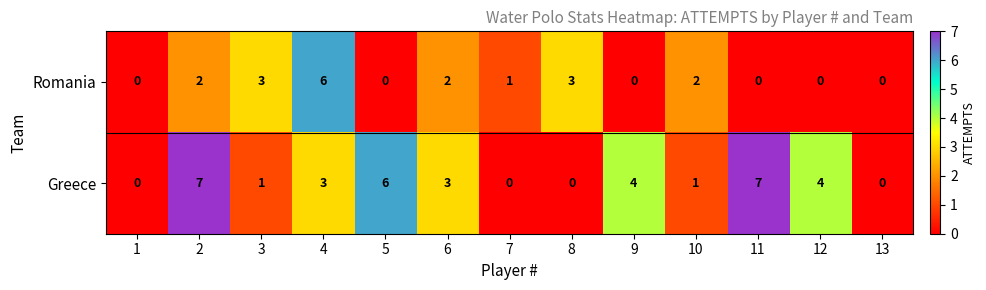

Reading left to right, transcribe all the data shown in this chart.

Romania: 1=0	2=2	3=3	4=6	5=0	6=2	7=1	8=3	9=0	10=2	11=0	12=0	13=0
Greece: 1=0	2=7	3=1	4=3	5=6	6=3	7=0	8=0	9=4	10=1	11=7	12=4	13=0